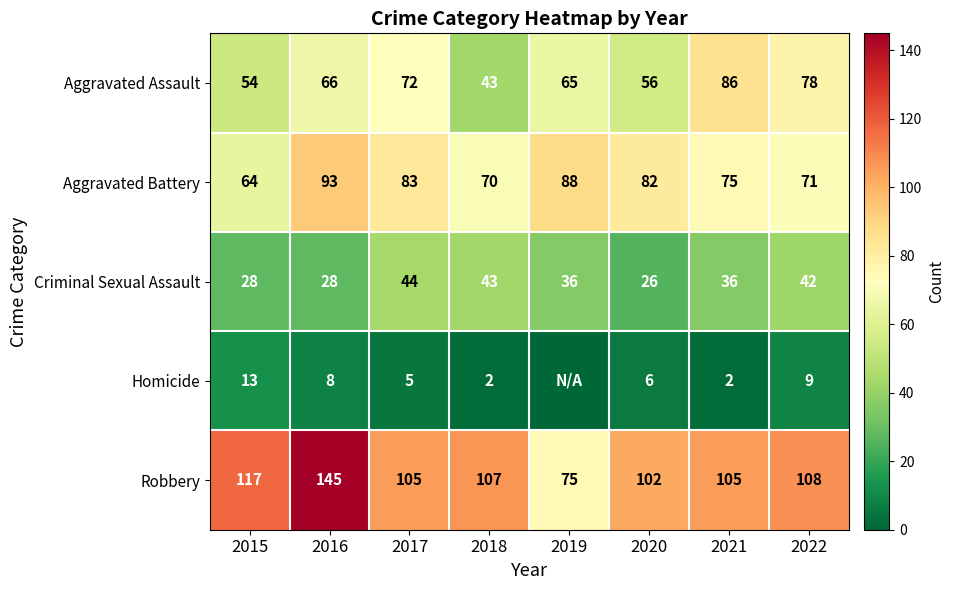

How many values in the Aggravated Assault series are below 66?

4